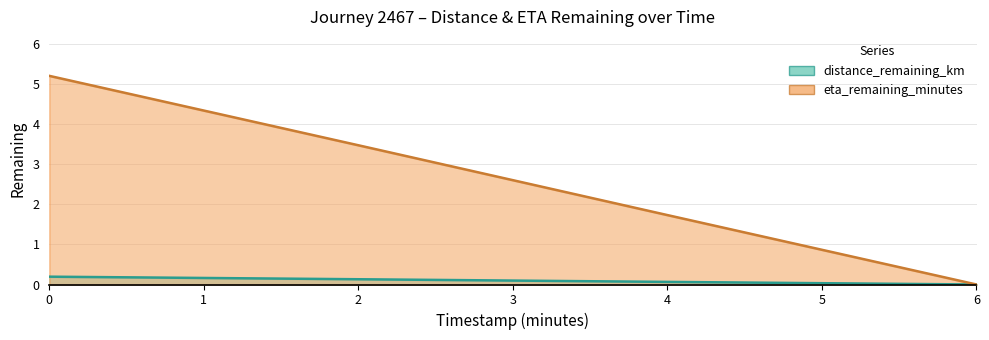

Which series changed the most between 0.0 and 4.0?

eta_remaining_minutes